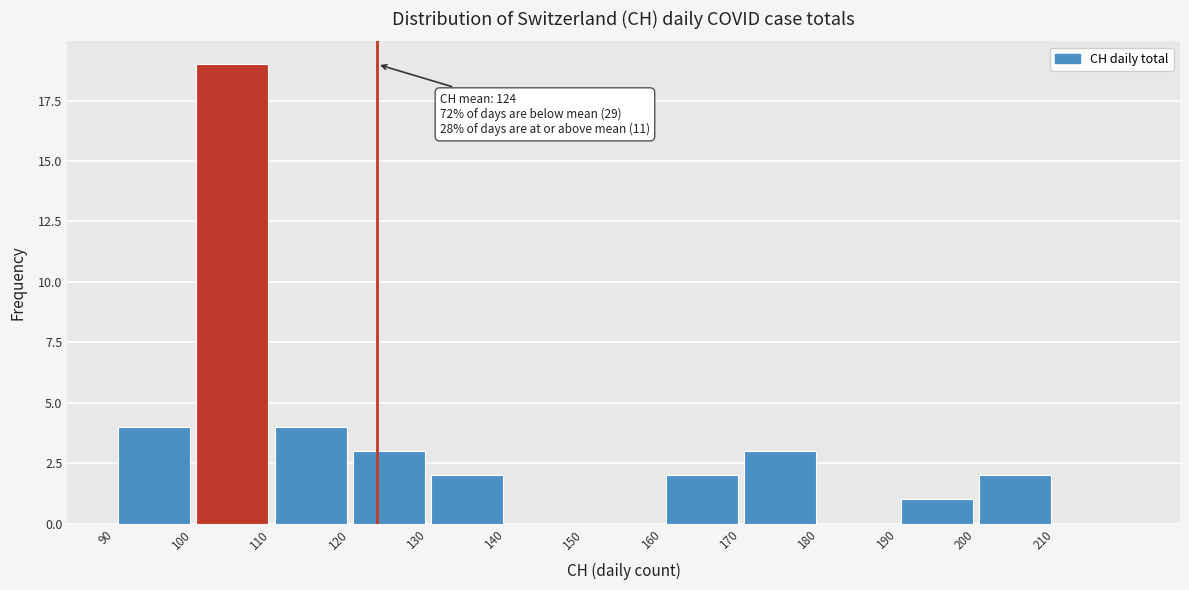

Over which range of the x-axis is the bar tallest?

100 to 110